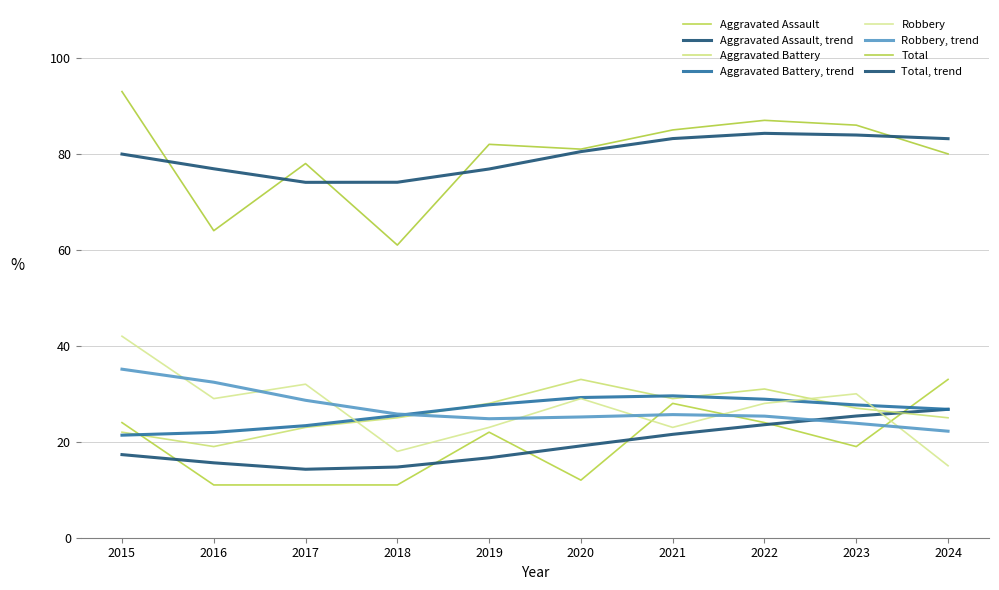

Reading left to right, what are all the values shown in this chart?

Aggravated Assault: 24	11	11	11	22	12	28	24	19	33
Aggravated Battery: 22	19	23	25	28	33	29	31	27	25
Robbery: 42	29	32	18	23	29	23	28	30	15
Total: 93	64	78	61	82	81	85	87	86	80